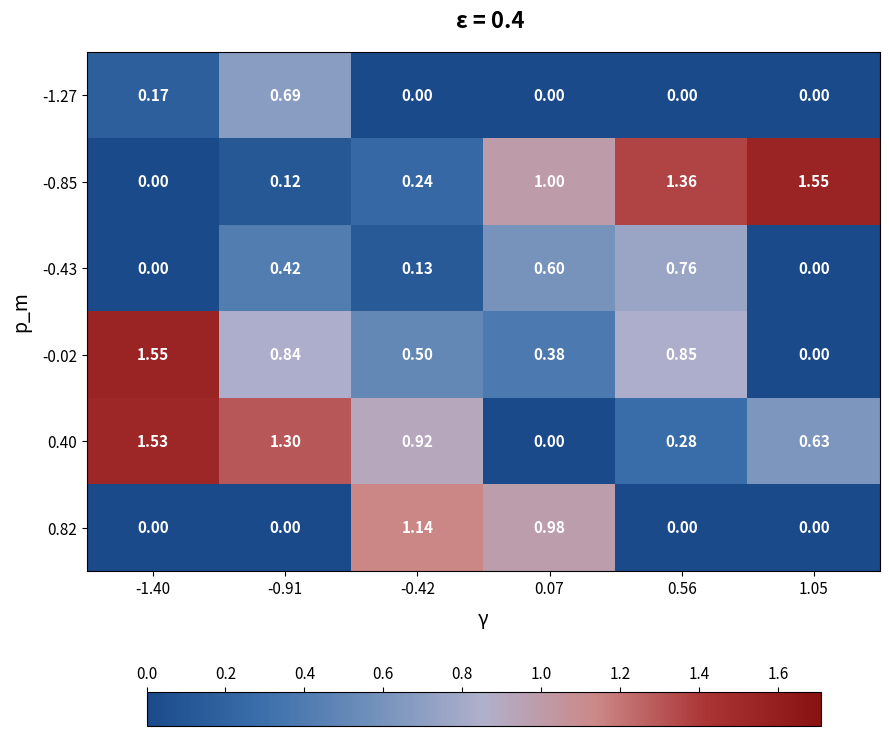

At 0.07, list the series in order from smallest to largest.

-1.27, 0.40, -0.02, -0.43, 0.82, -0.85